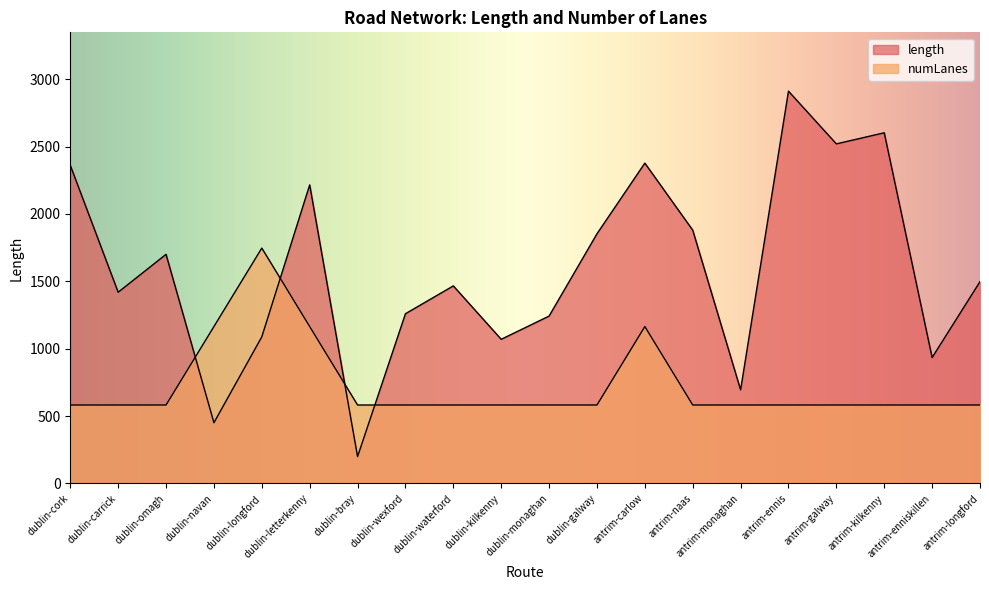

What is the maximum value for numLanes?

1746.6